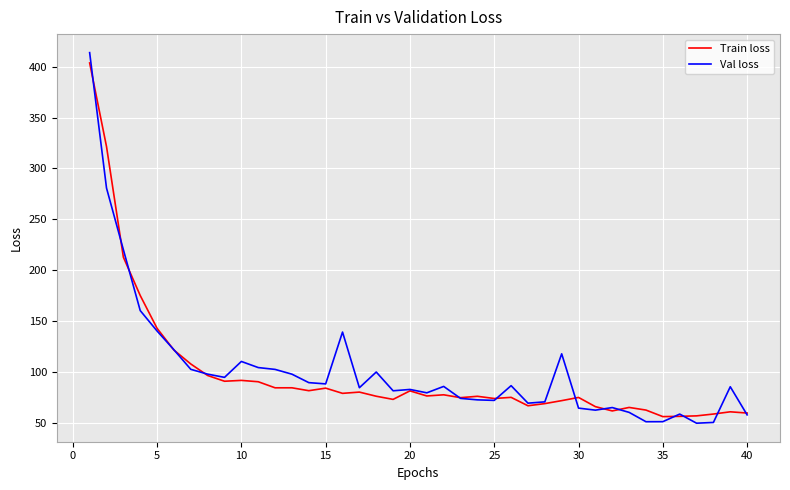

Which series has the largest range (max minus min)?

Val loss